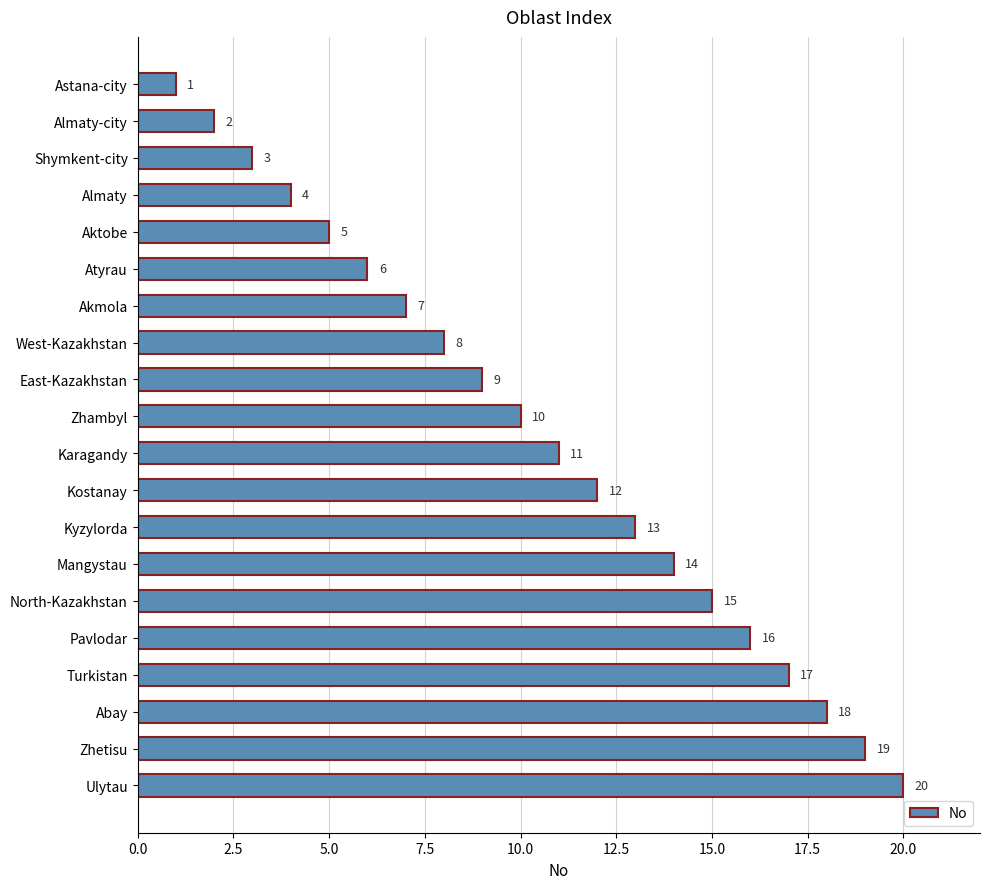

List the labels in order of value, largest first.

Ulytau, Zhetisu, Abay, Turkistan, Pavlodar, North-Kazakhstan, Mangystau, Kyzylorda, Kostanay, Karagandy, Zhambyl, East-Kazakhstan, West-Kazakhstan, Akmola, Atyrau, Aktobe, Almaty, Shymkent-city, Almaty-city, Astana-city